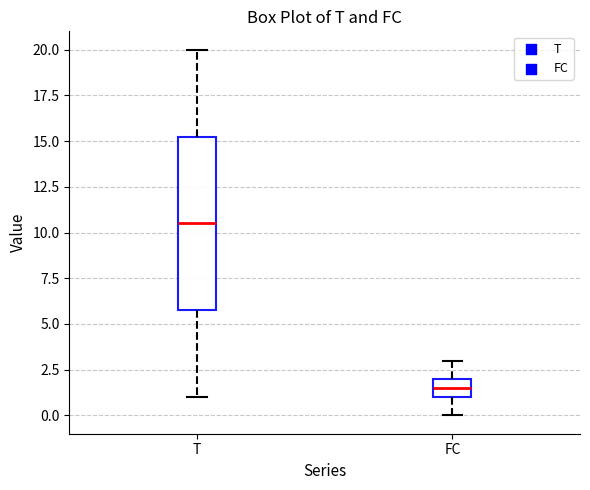

Which box is the tallest, from its lower edge to its upper edge?

T